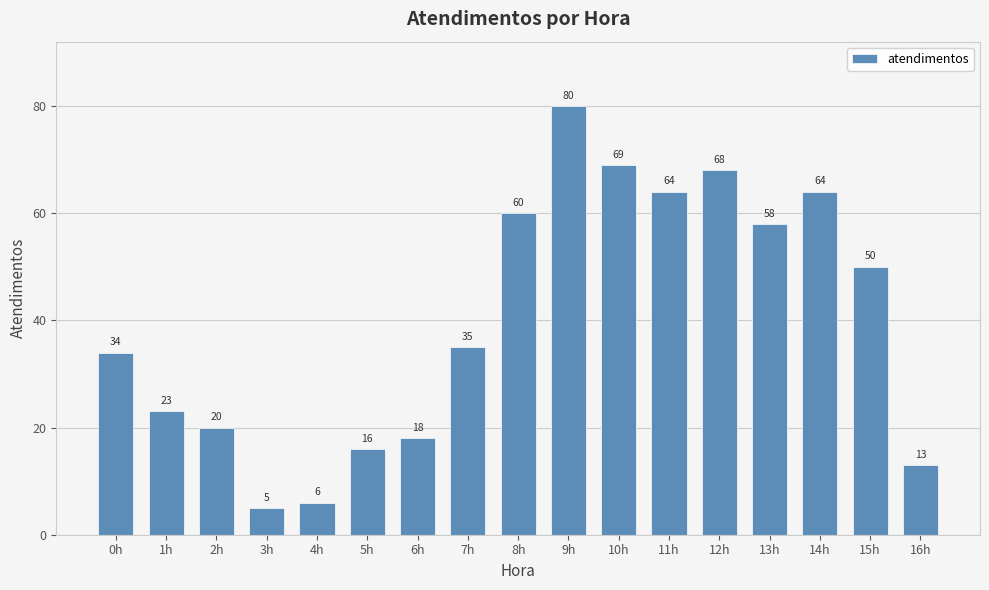

What is the label of the 8th bar from the right?

9h